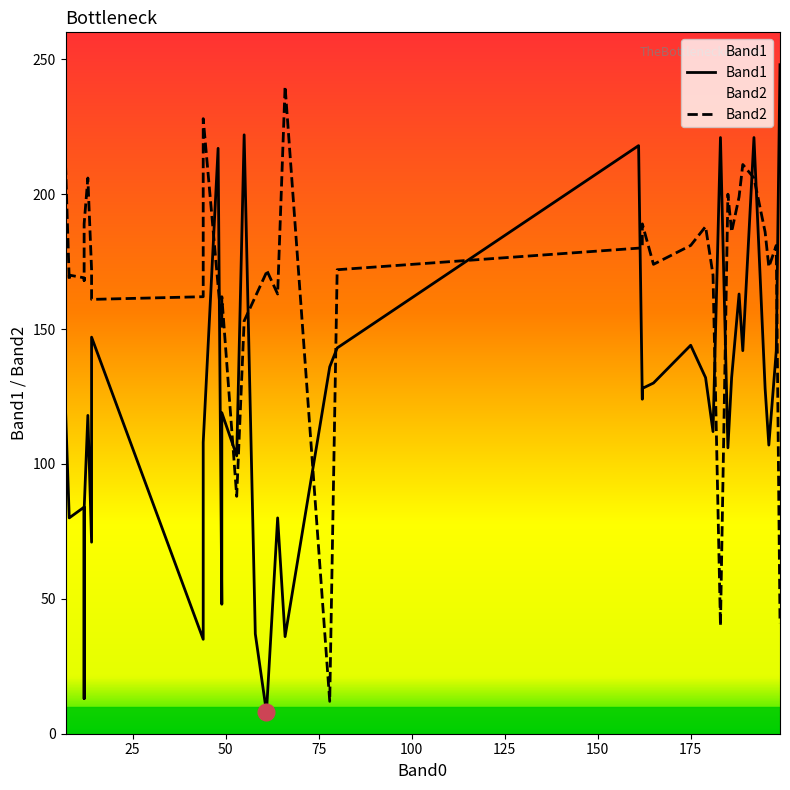

True or false: Band1 has a value of 67 at 39.

False